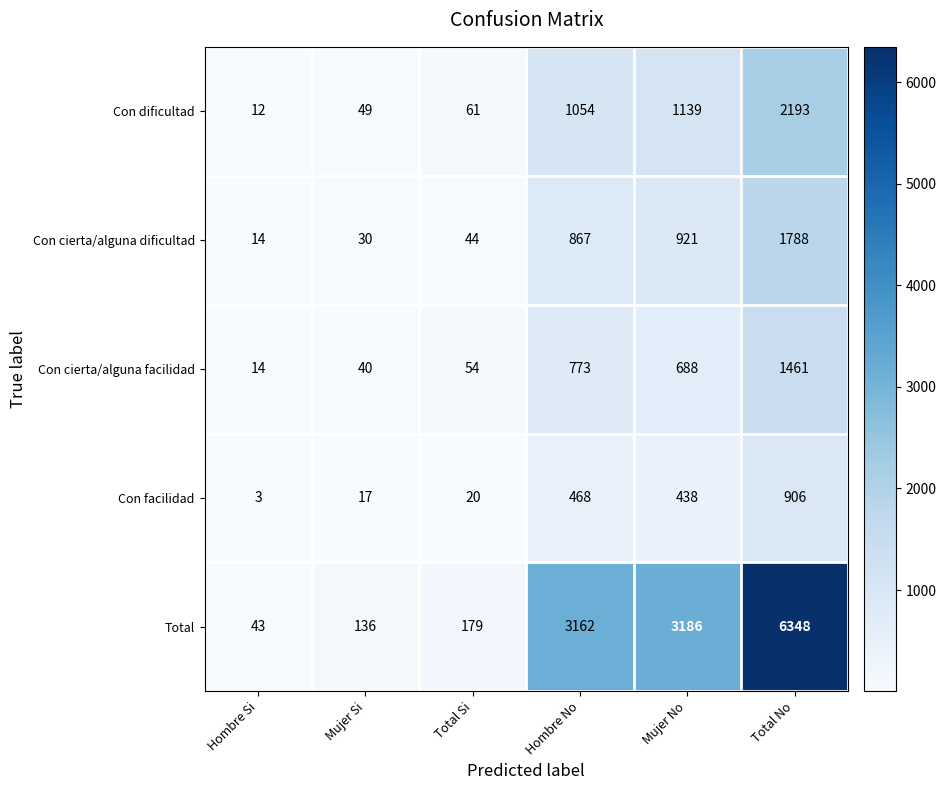

The Con dificultad series shows 61 at Total Si. True or false?

True